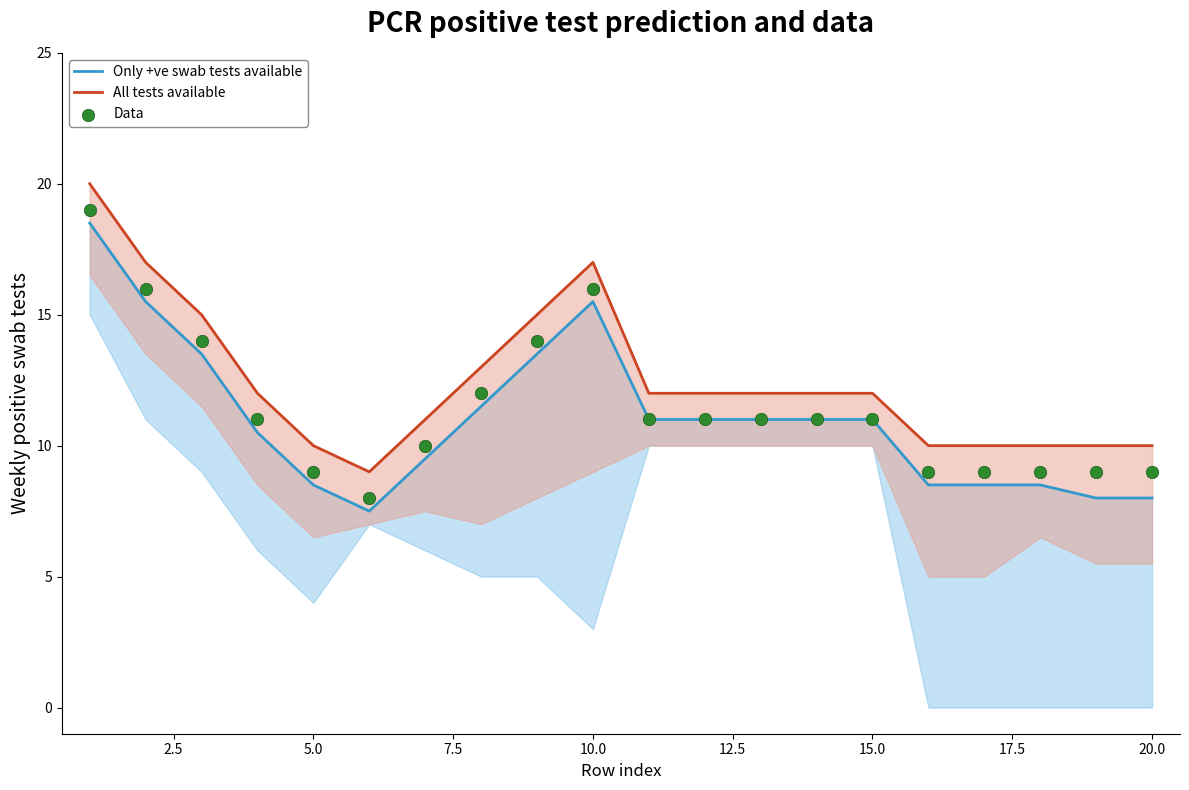

What are all the series names shown in the legend?

Only +ve swab tests available, All tests available, Data